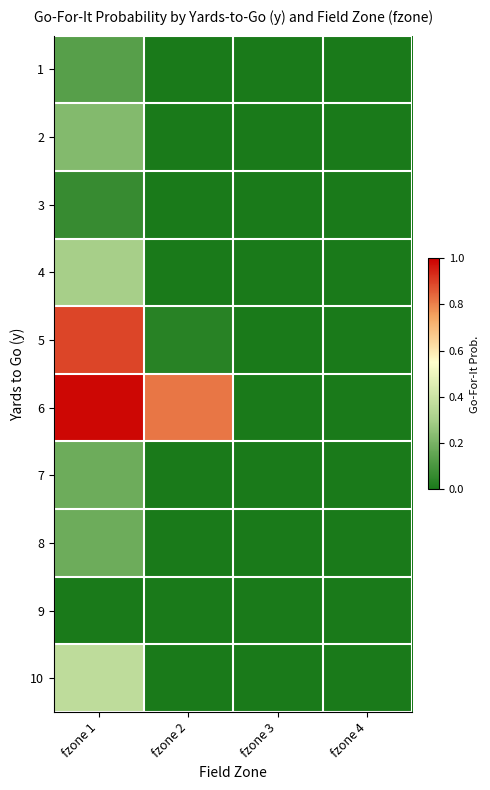

Reading right to left, extract all data points from this chart.

1: fzone 4=0.0	fzone 3=0.0	fzone 2=0.0	fzone 1=0.1
2: fzone 4=0.0	fzone 3=0.0	fzone 2=0.0	fzone 1=0.2
3: fzone 4=0.0	fzone 3=0.0	fzone 2=0.0	fzone 1=0.1
4: fzone 4=0.0	fzone 3=0.0	fzone 2=0.0	fzone 1=0.3
5: fzone 4=0.0	fzone 3=0.0	fzone 2=0.0	fzone 1=0.9
6: fzone 4=0.0	fzone 3=0.0	fzone 2=0.8	fzone 1=1.0
7: fzone 4=0.0	fzone 3=0.0	fzone 2=0.0	fzone 1=0.2
8: fzone 4=0.0	fzone 3=0.0	fzone 2=0.0	fzone 1=0.2
9: fzone 4=0.0	fzone 3=0.0	fzone 2=0.0	fzone 1=0.0
10: fzone 4=0.0	fzone 3=0.0	fzone 2=0.0	fzone 1=0.4